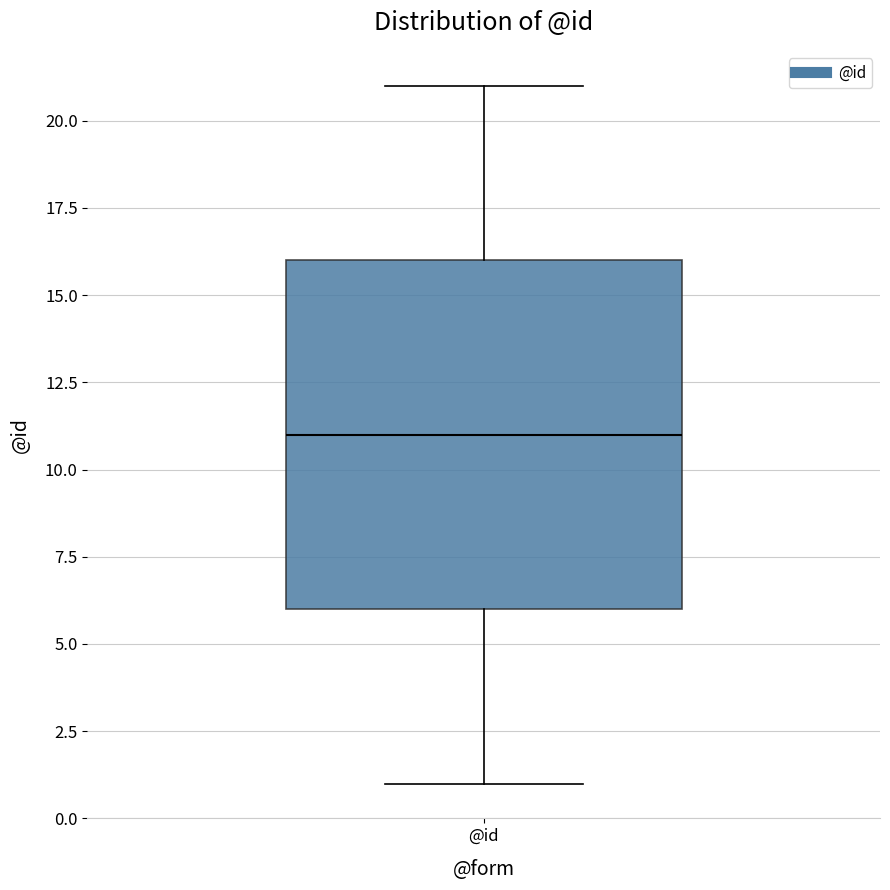

Where does the upper whisker of the box for @id end on the y-axis? The values are not printed on the chart, so give them approximately, as read against the axis.

21